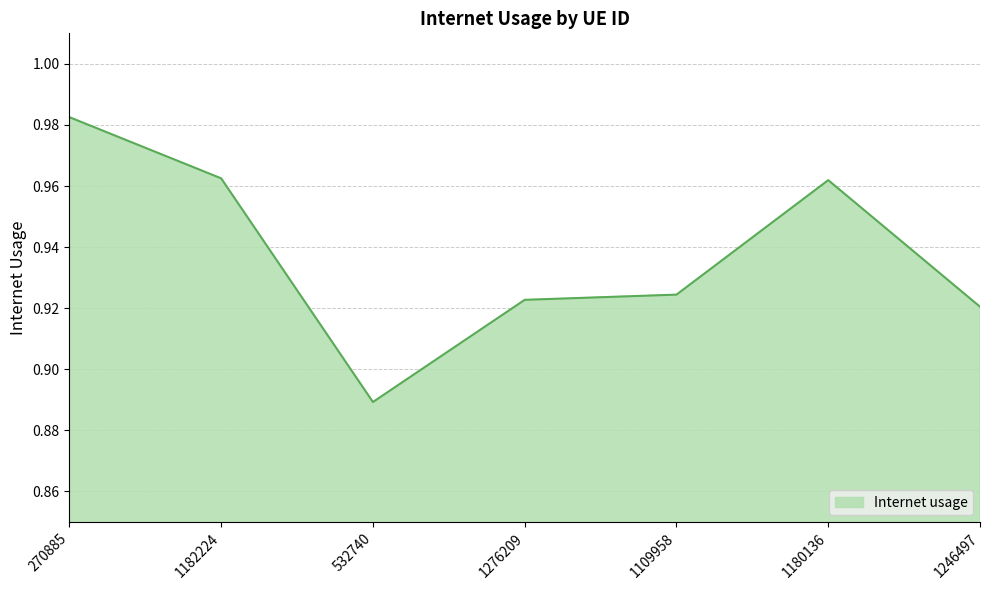

Count the values in the range 0 to 1.

7